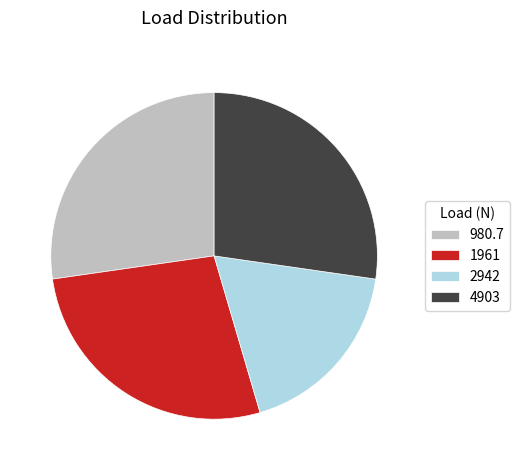

Count the number of slices in the pie.

4